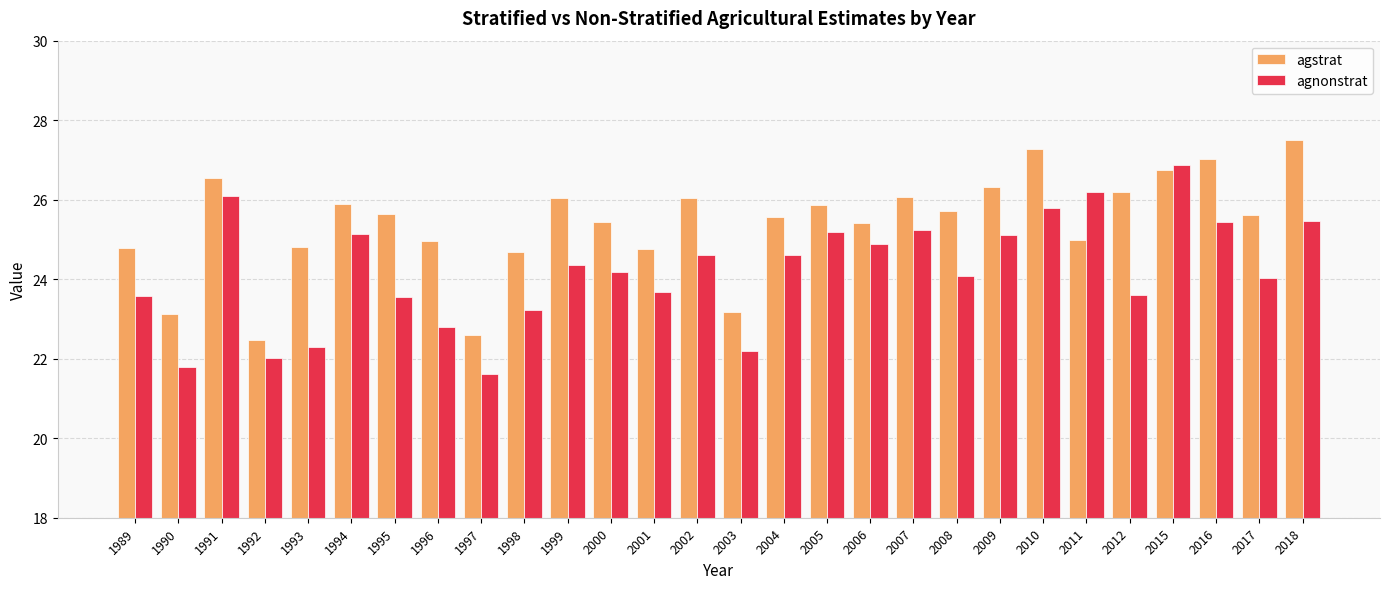

True or false: agstrat has a value of 35.3 at 2012.

False